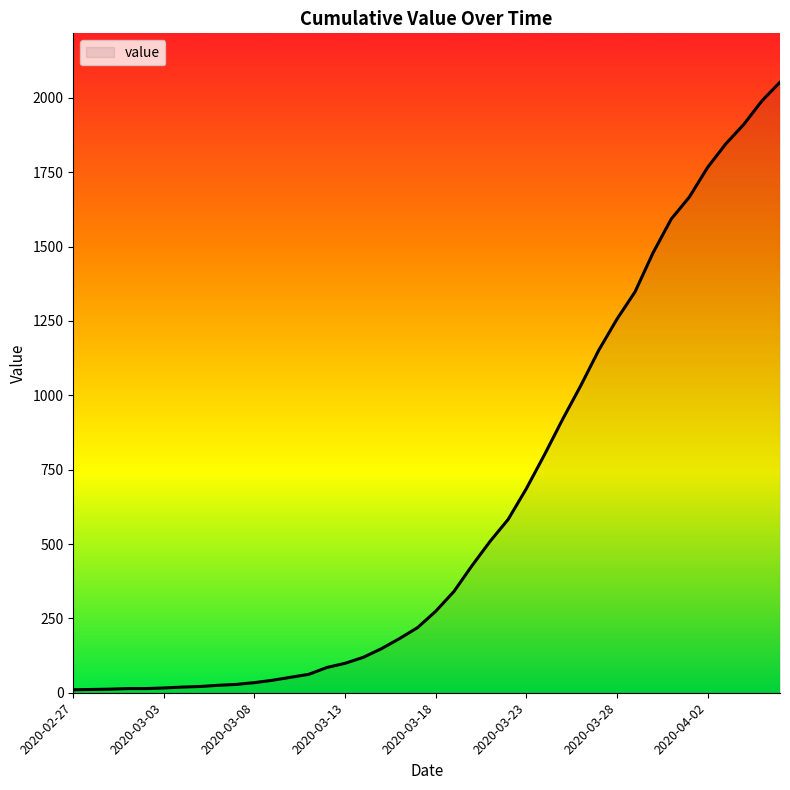

What is the greatest value displayed?

2053